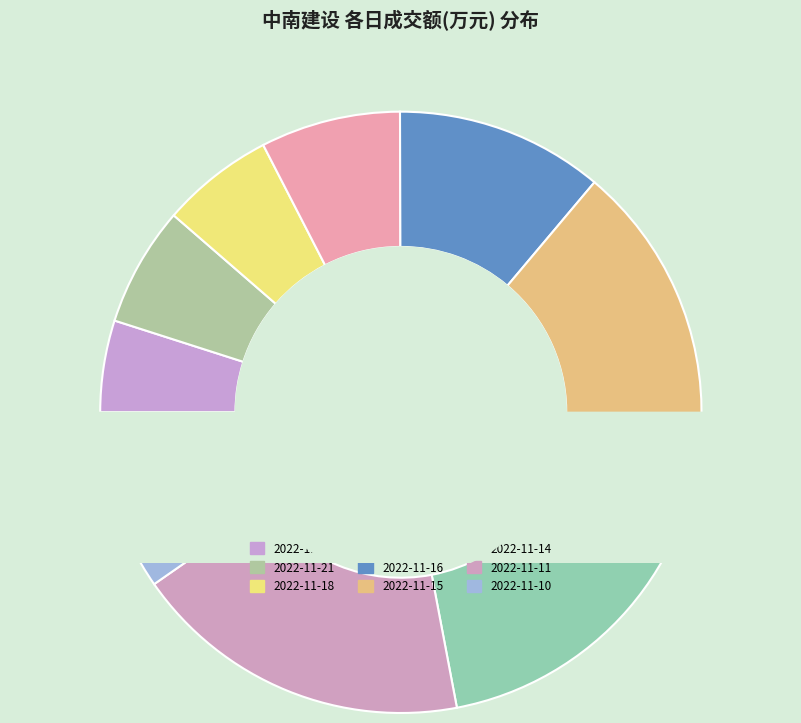

What is the ratio of the value at 2022-11-15 to the value at 2022-11-10?

1.5